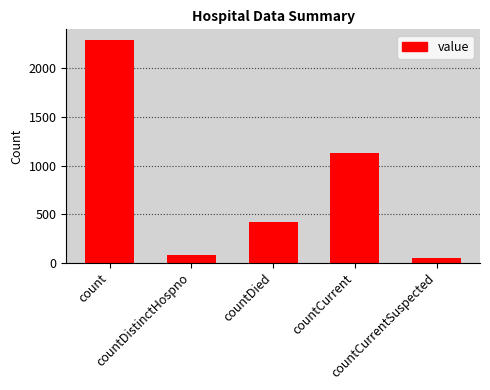

Reading left to right, transcribe all the data shown in this chart.

2289	73	414	1134	42